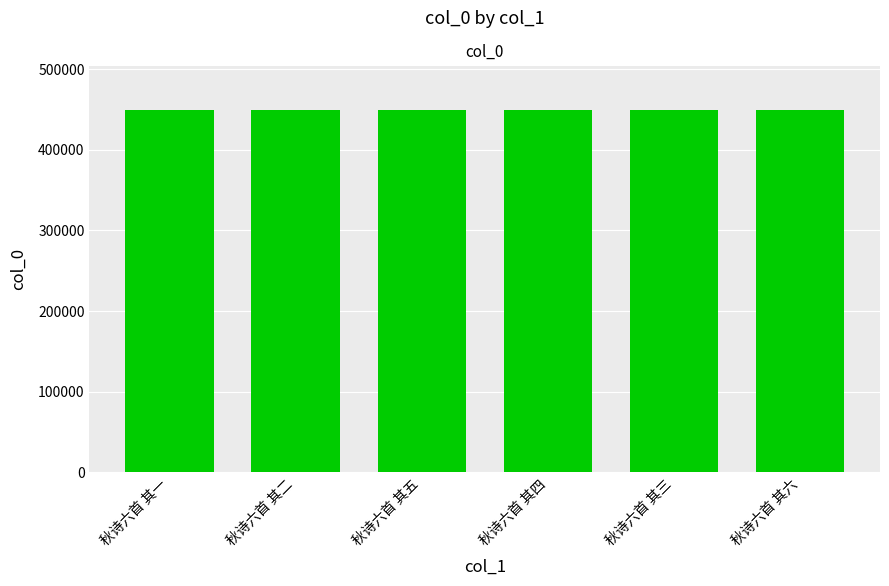

What is the maximum value shown in the chart?

449911